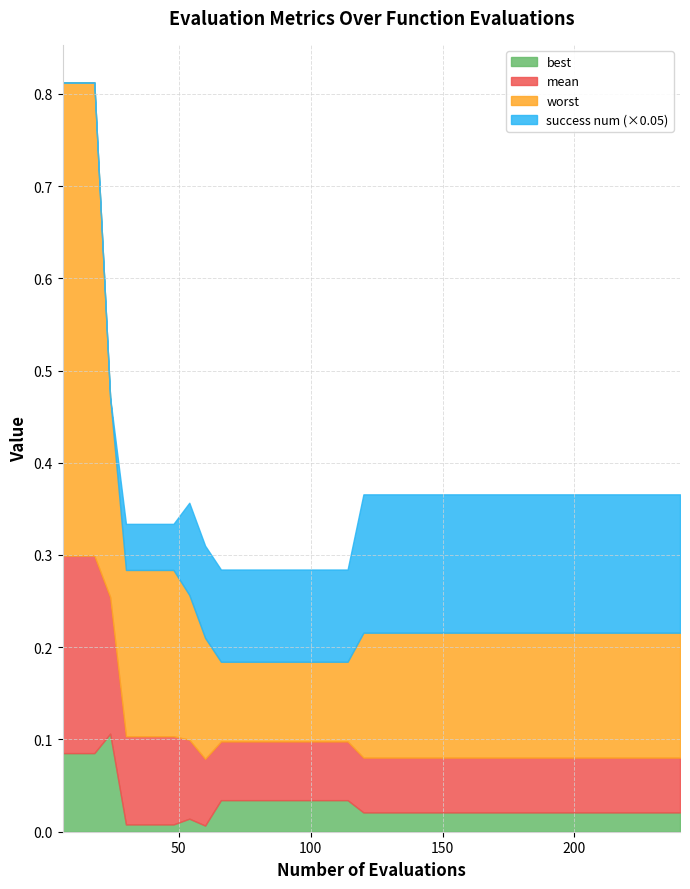

Which category has the highest value in the best series?

24